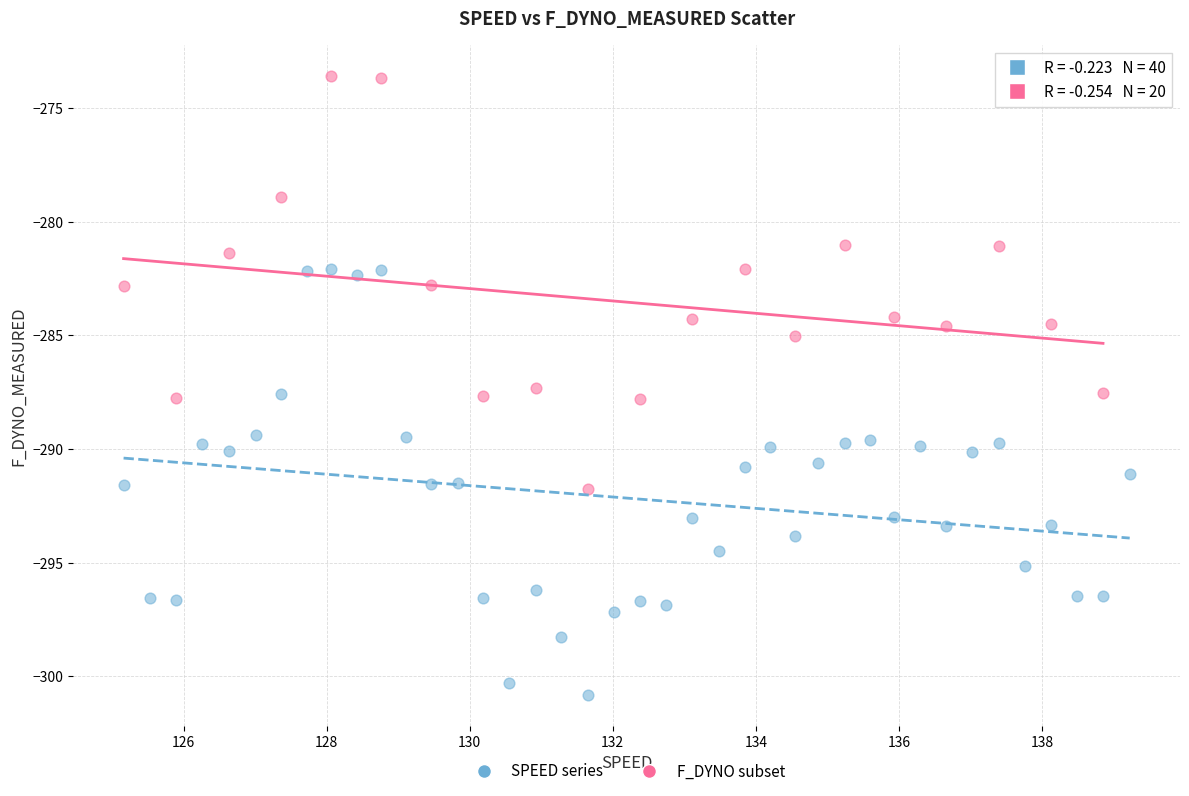

Which series contains the highest Y value?

F_DYNO subset